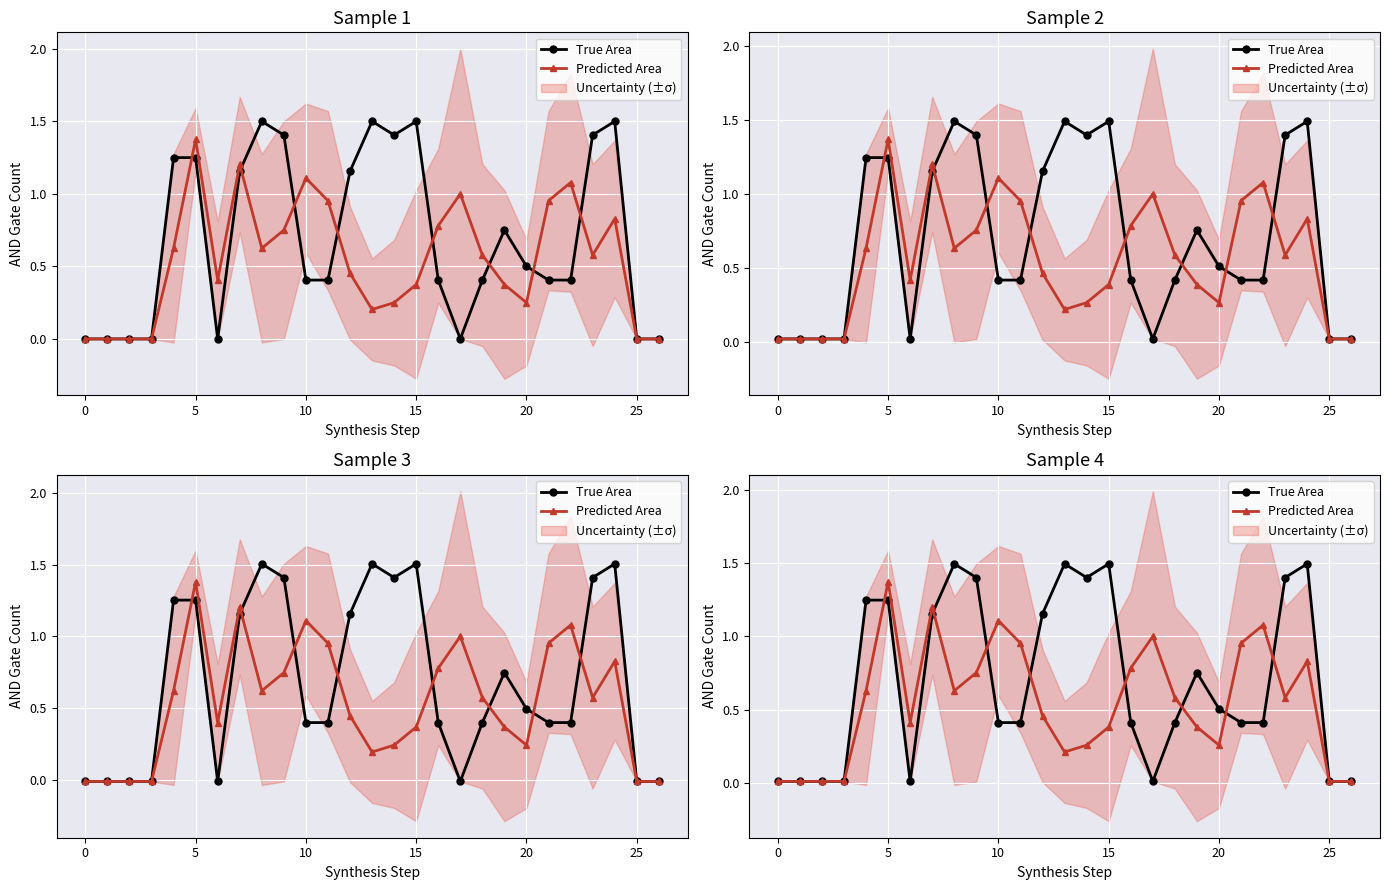

Rank the series by their average value, from lowest to highest.

Predicted Area, True Area